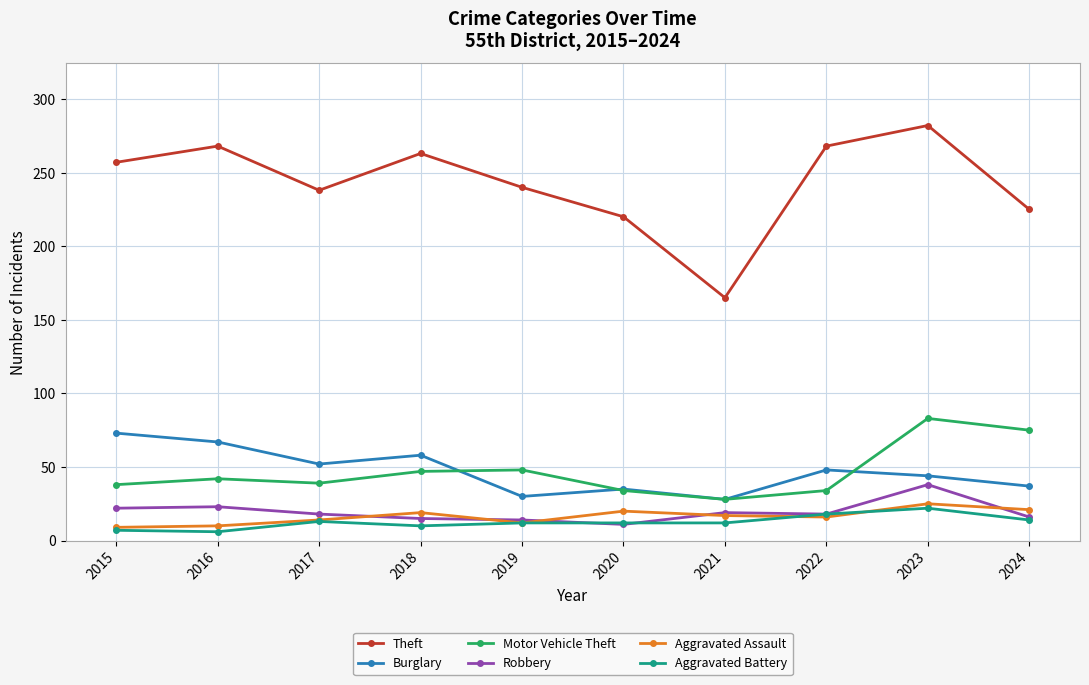

What is the spread (max minus min) of values at 2022?

252